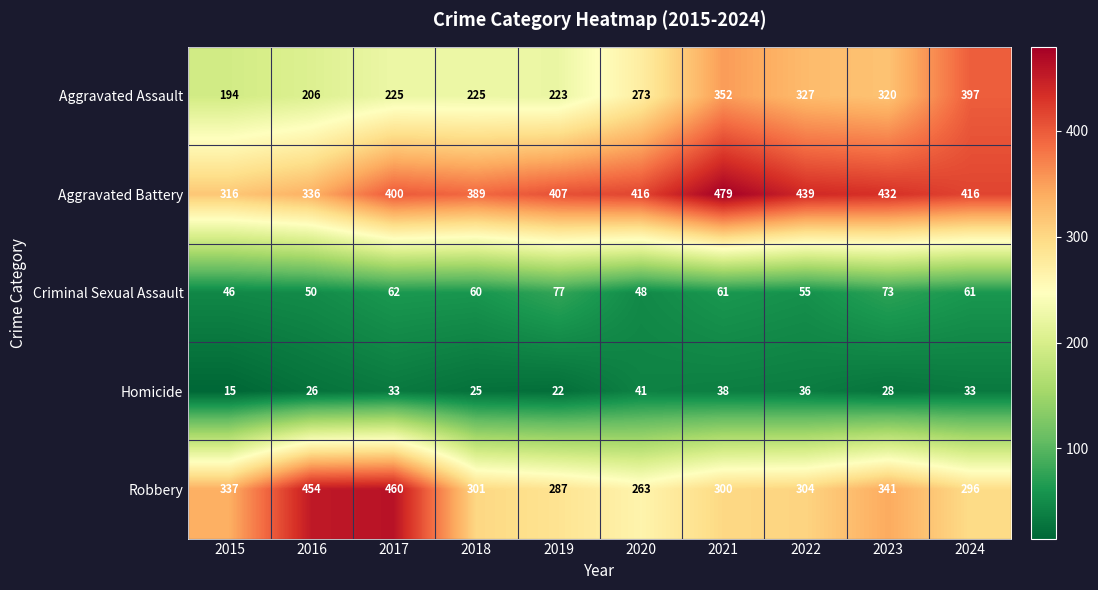

Between 2016 and 2017, which series saw the biggest shift?

Aggravated Battery